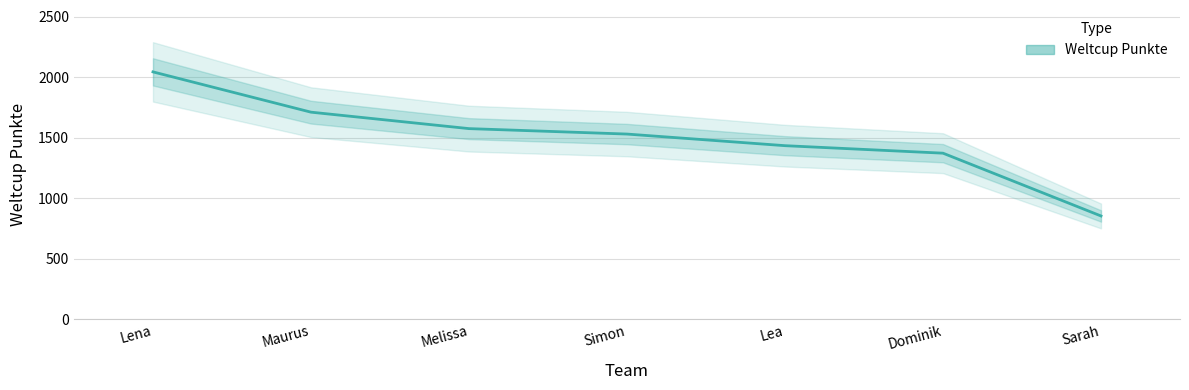

Rank the categories by value from highest to lowest.

Lena, Maurus, Melissa, Simon, Lea, Dominik, Sarah